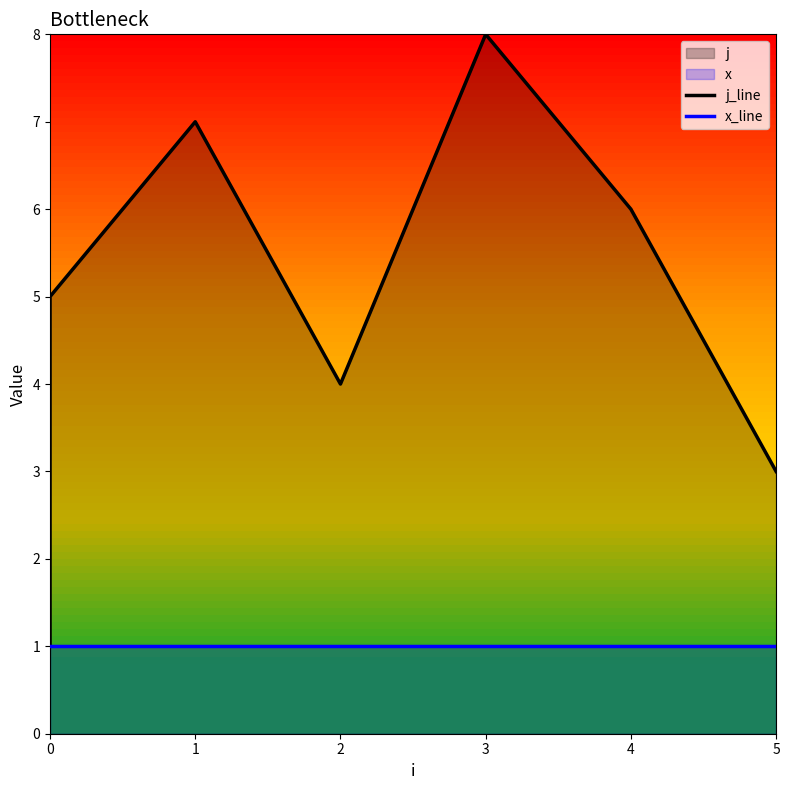

What is the maximum value for j_line?

8